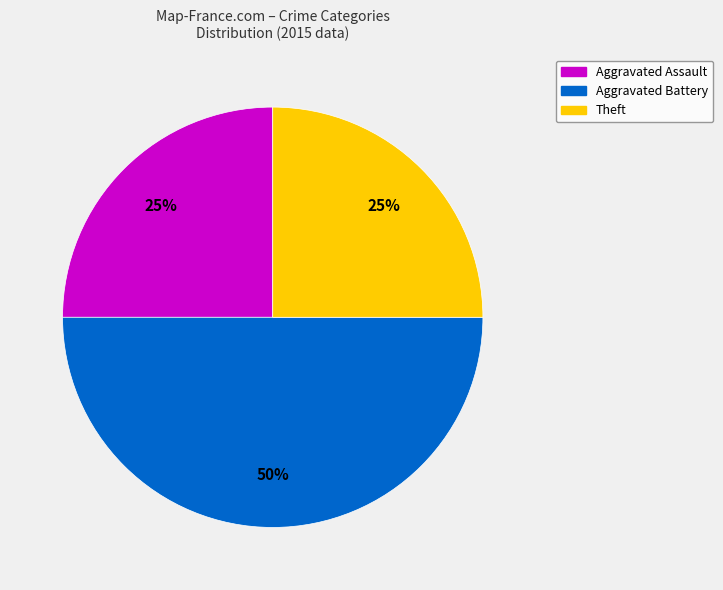

The Aggravated Battery slice represents 36% of the pie. True or false?

False